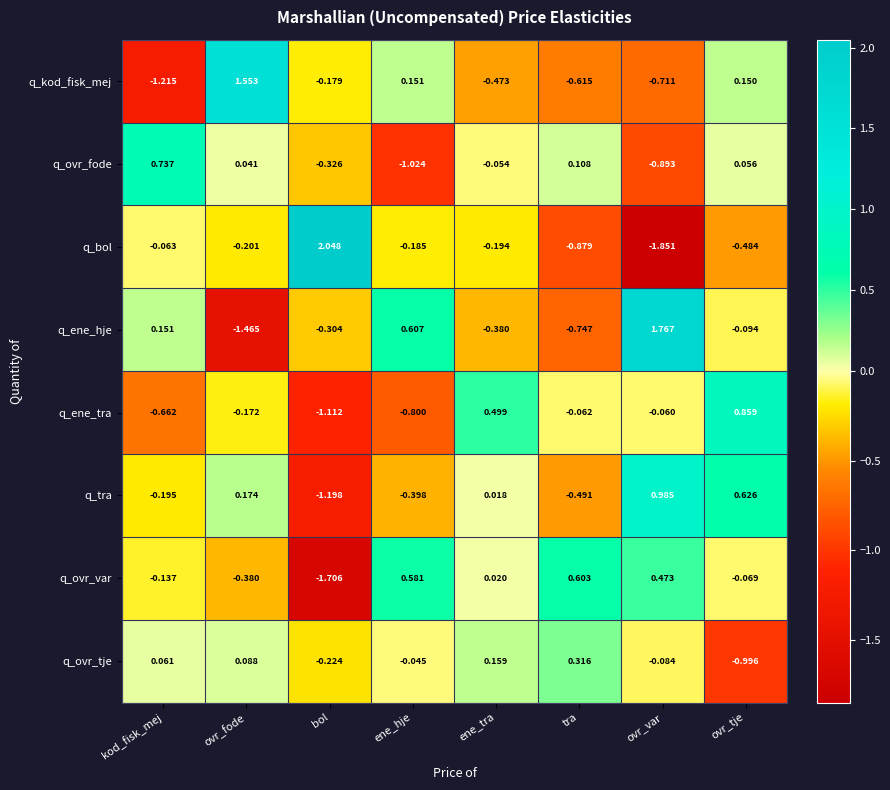

Rank the series by their maximum value, from highest to lowest.

q_bol, q_ene_hje, q_kod_fisk_mej, q_tra, q_ene_tra, q_ovr_fode, q_ovr_var, q_ovr_tje